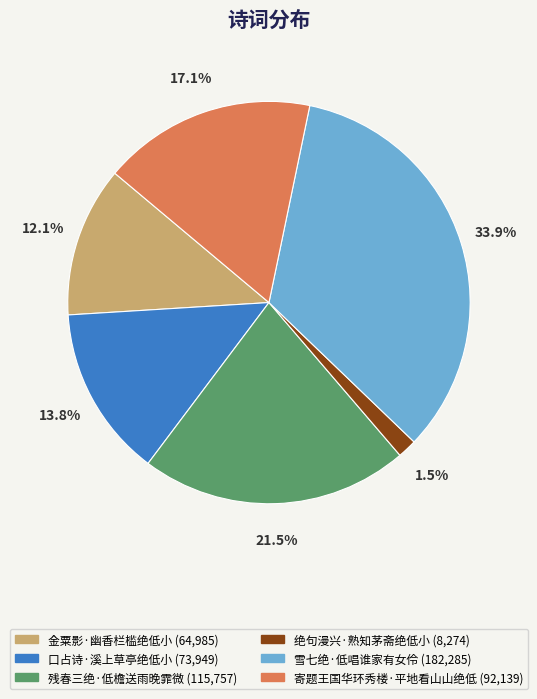

Is it true that 雪七绝·低唱谁家有女伶 is 34% of the pie?

True